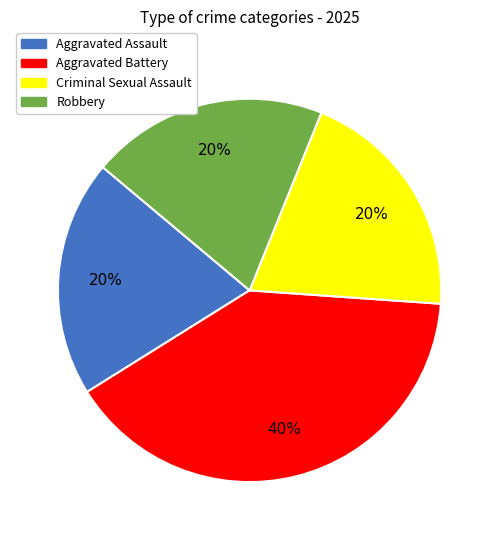

To the nearest percent, what percentage of the pie is Criminal Sexual Assault?

20%